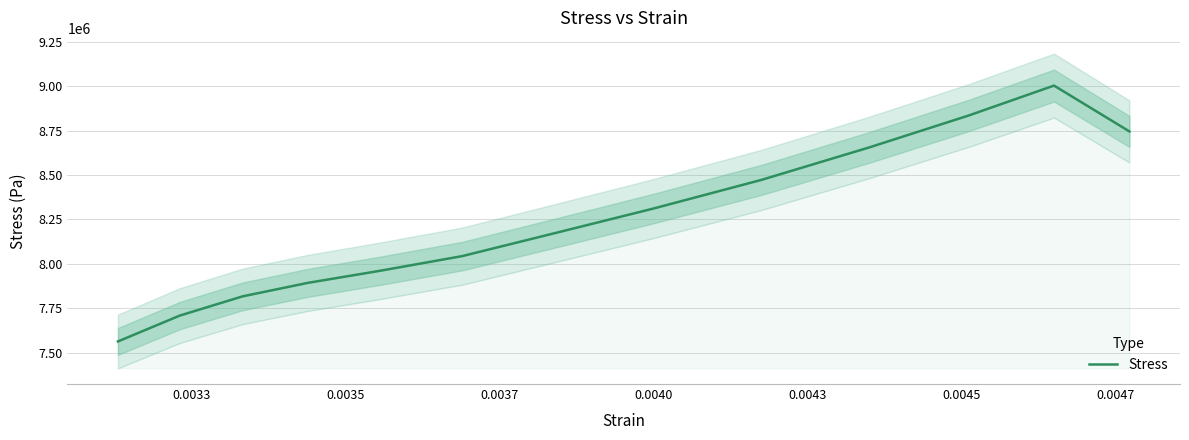

Reading right to left, transcribe all the data shown in this chart.

8745685.7	9003950.5	8835556.2	8654072.4	8472588.6	8310299.0	8171567.6	8043308.6	7960419.0	7892363.8	7816453.3	7708261.0	7562550.5